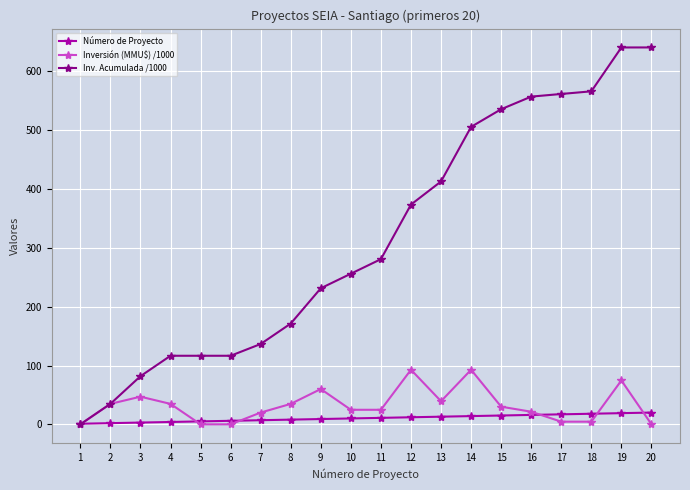

Which series has the widest spread of values?

Inv. Acumulada /1000